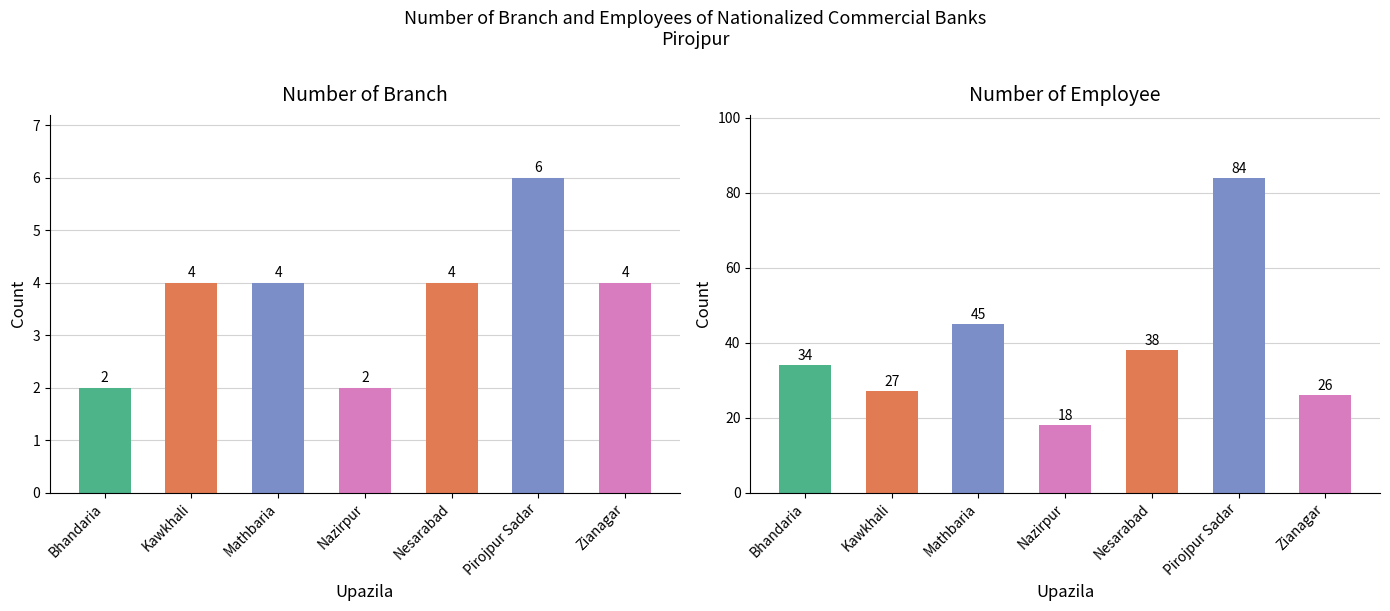

Where is Number of branch nearest to the value 4?

Kawkhali